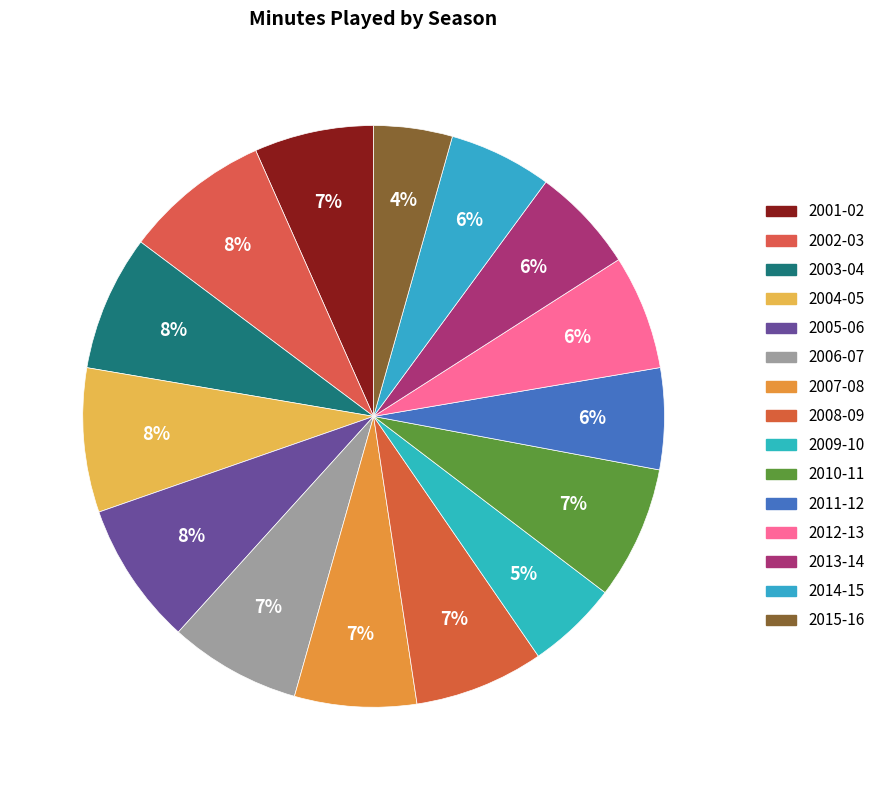

What percentage is the 2002-03 slice, to the nearest percent?

8%